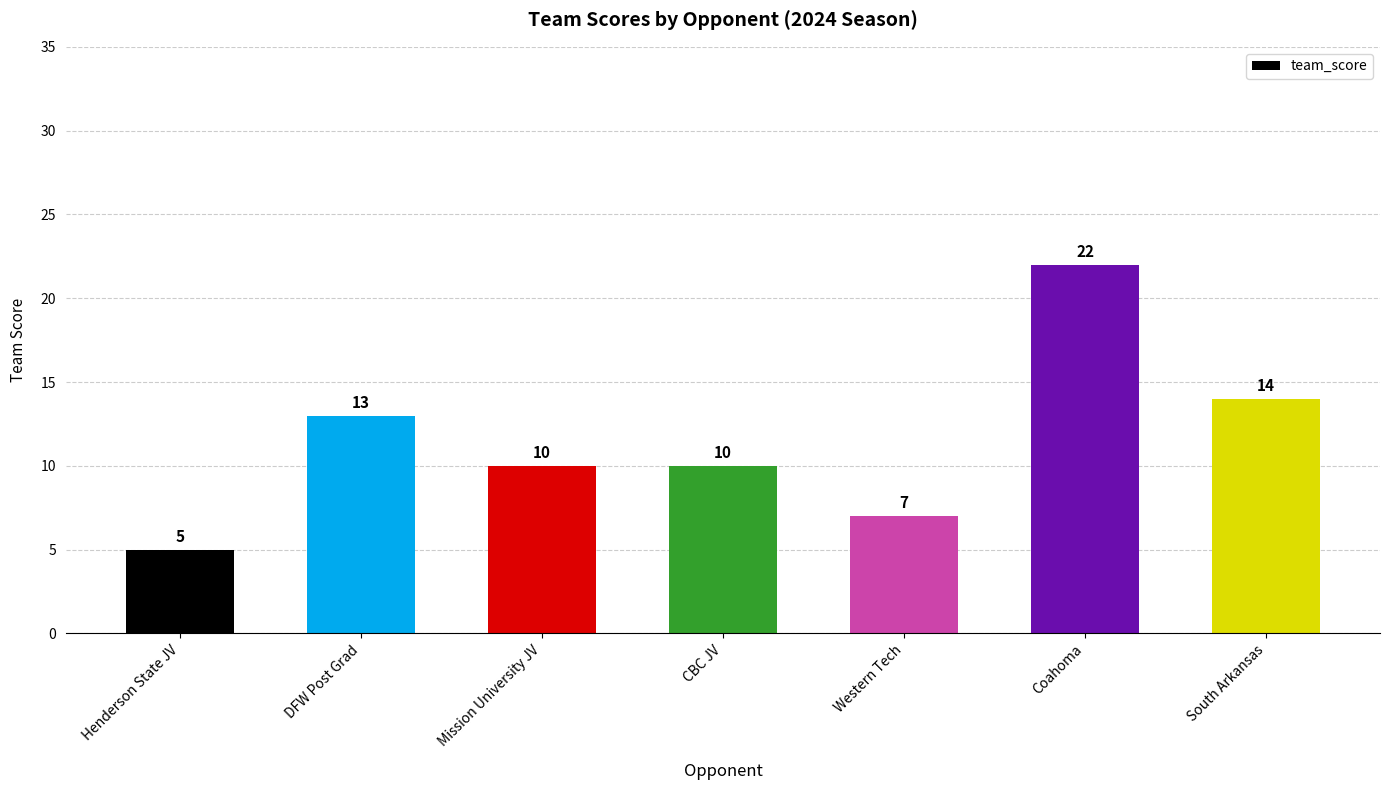

Reading left to right, what are all the values shown in this chart?

5	13	10	10	7	22	14